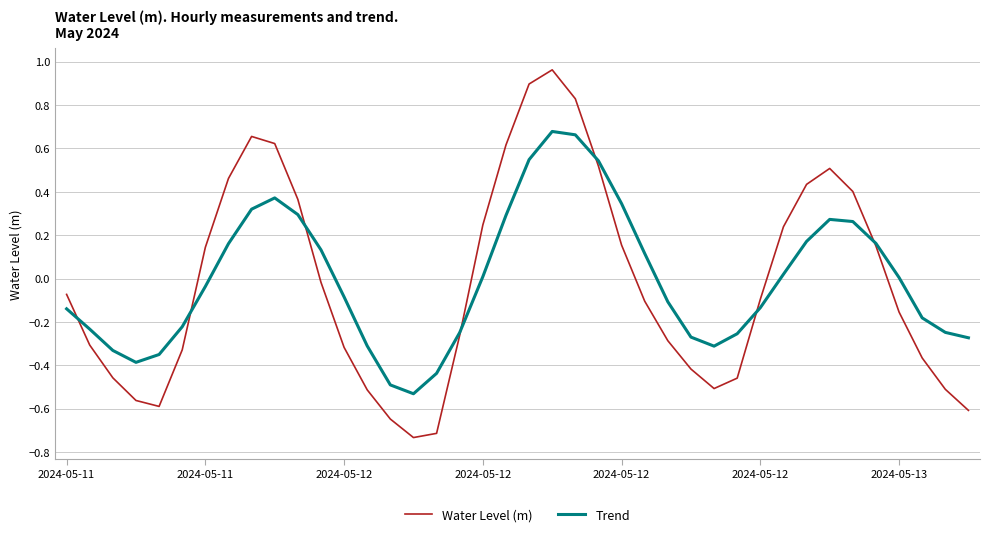

Which series has the largest range (max minus min)?

Water Level (m)